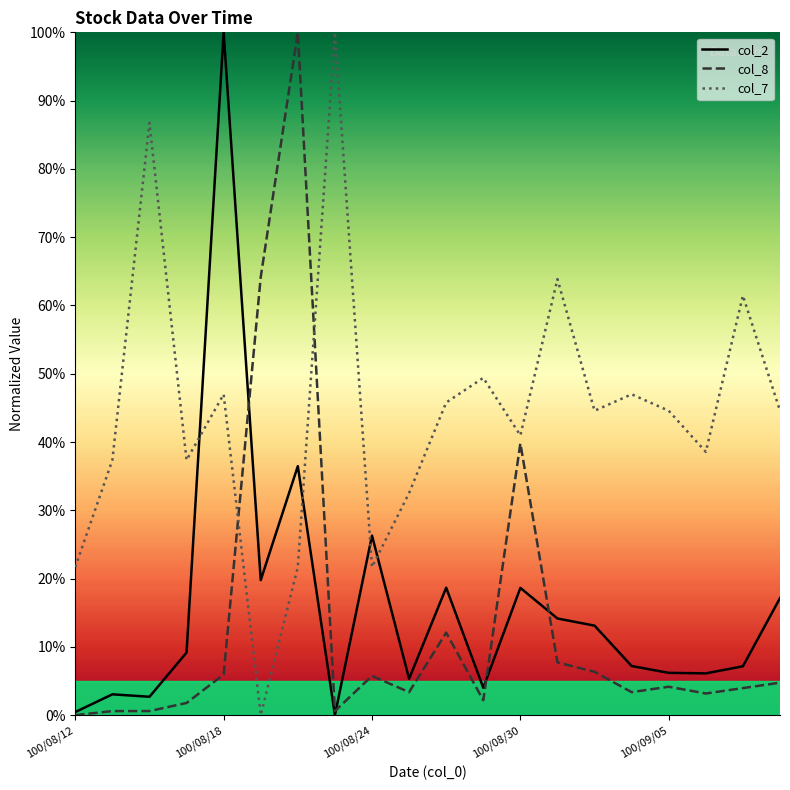

What is the difference between the maximum and minimum values in the col_8 series?

100.0